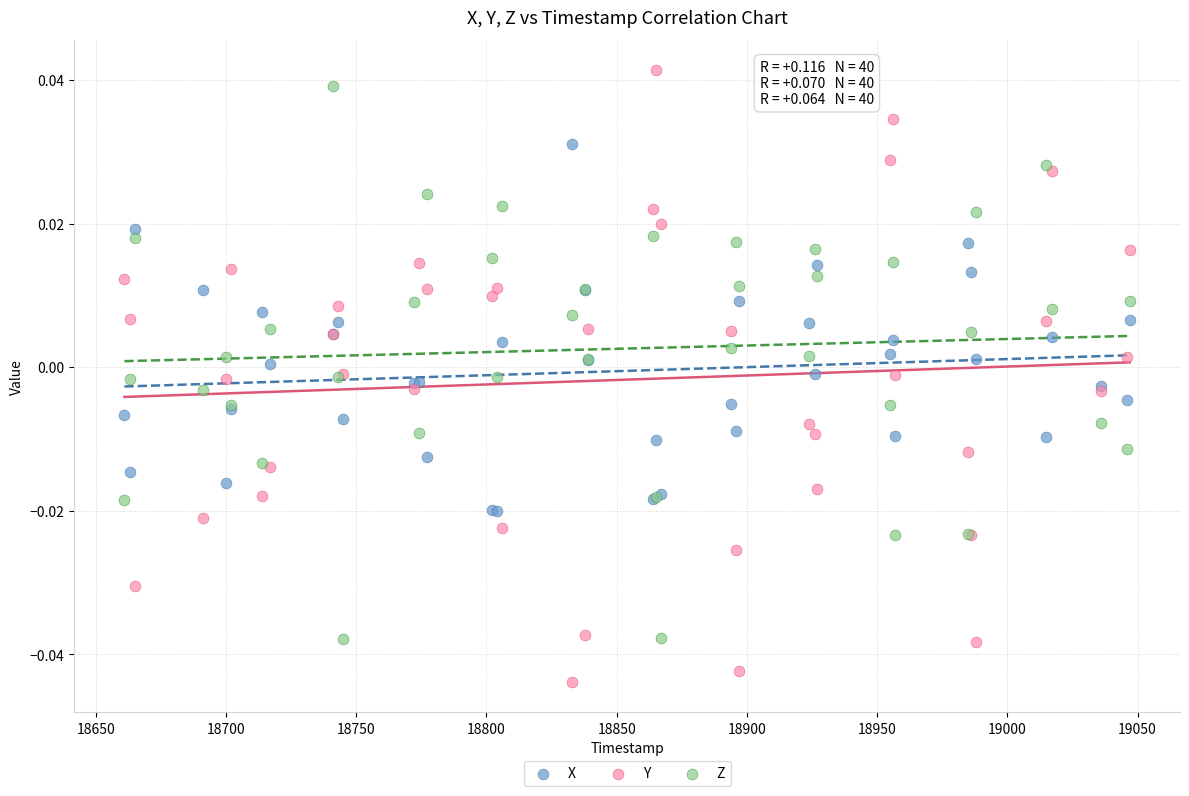

Which series has the largest Y range (max minus min)?

Y